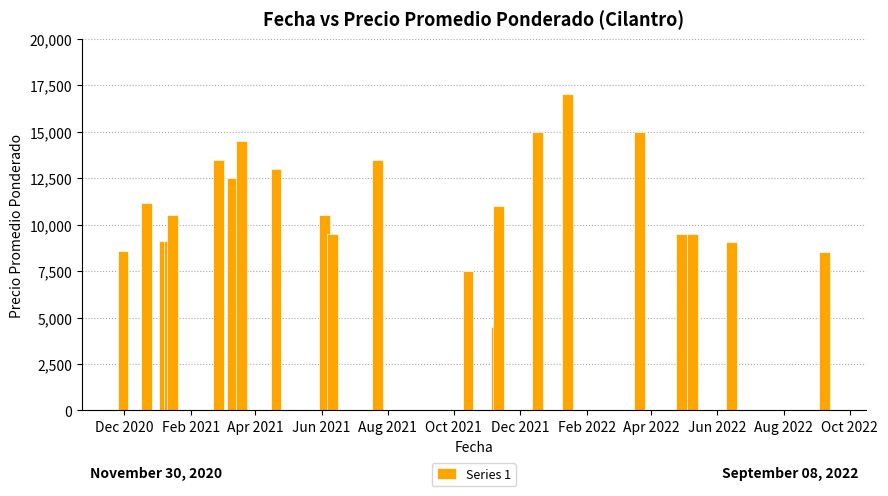

What is the average value?

10999